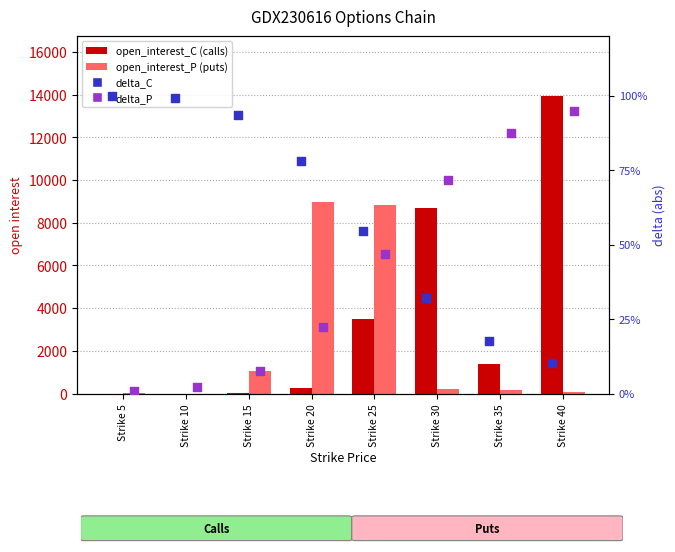

Which series has the largest Y range (max minus min)?

open_interest_C